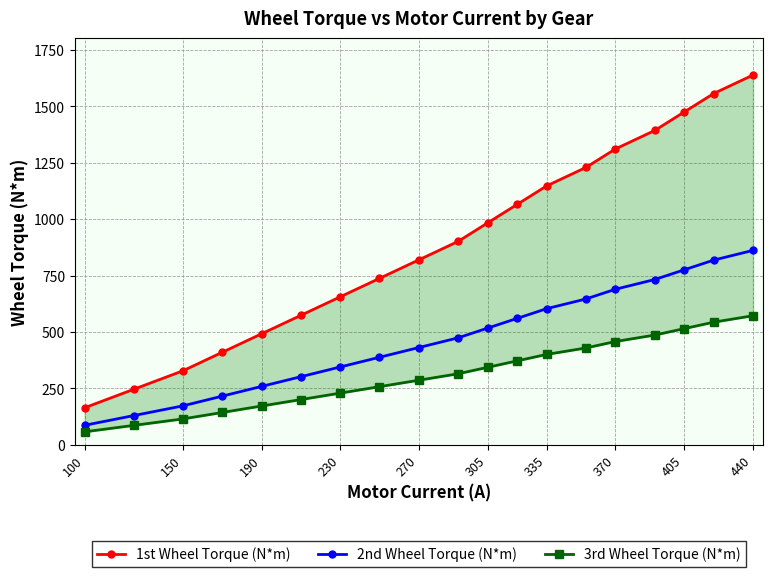

Reading left to right, what are all the values shown in this chart?

1st Wheel Torque (N*m): 163.9	245.8	327.7	409.6	491.6	573.5	655.4	737.4	819.3	901.2	983.1	1065.1	1147.0	1228.9	1310.9	1392.8	1474.7	1556.7	1638.6
2nd Wheel Torque (N*m): 86.1	129.2	172.3	215.3	258.4	301.5	344.6	387.6	430.7	473.8	516.8	559.9	603.0	646.0	689.1	732.2	775.2	818.3	861.4
3rd Wheel Torque (N*m): 57.2	85.8	114.3	142.9	171.5	200.1	228.7	257.3	285.9	314.5	343.1	371.6	400.2	428.8	457.4	486.0	514.6	543.2	571.8